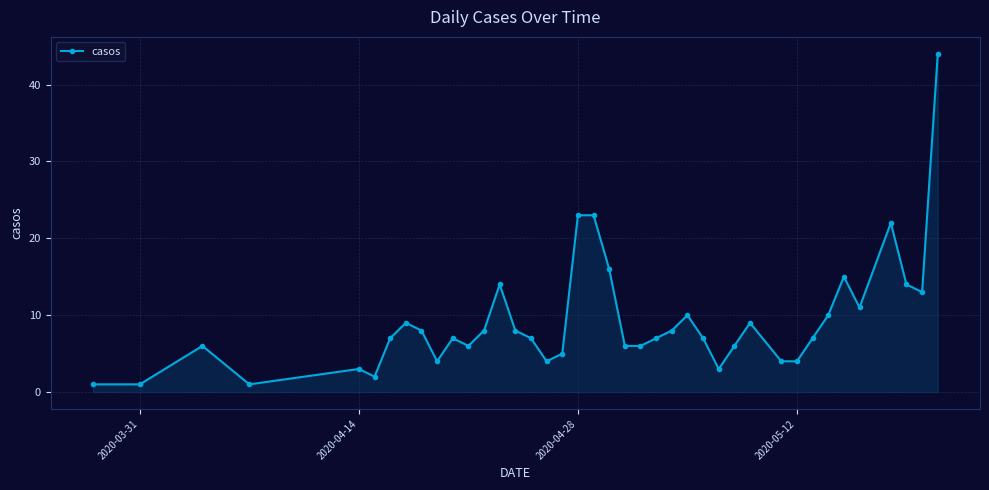

What is the value of the 26th point from the left?

10